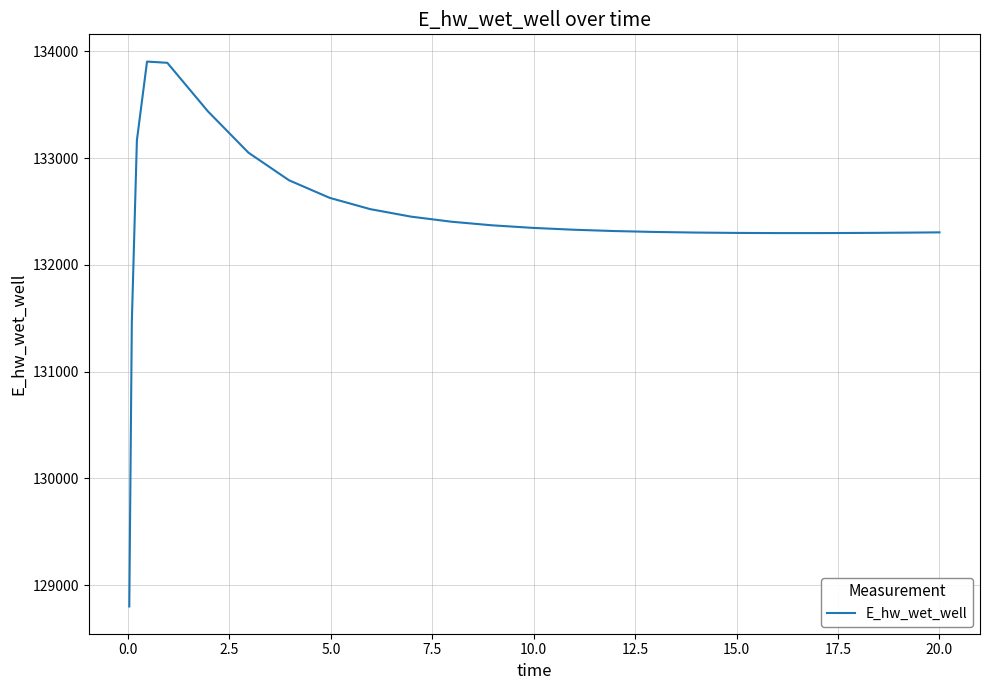

What is the smallest value displayed?

128800.5